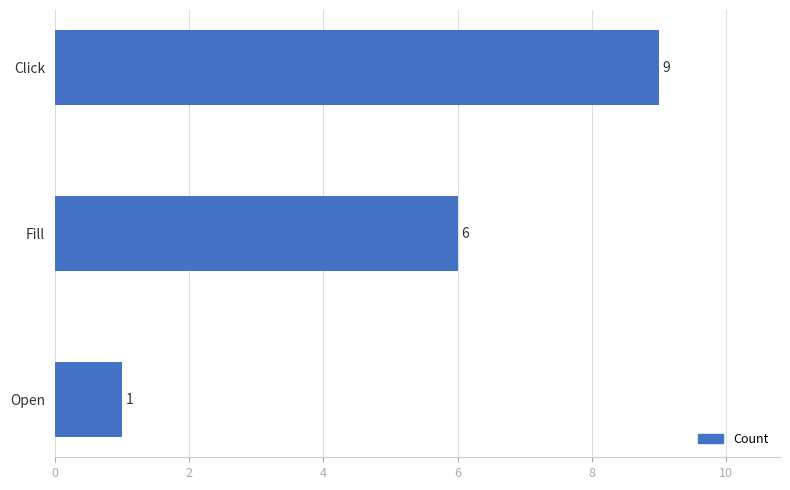

What is the value of the 2nd bar from the top?

6